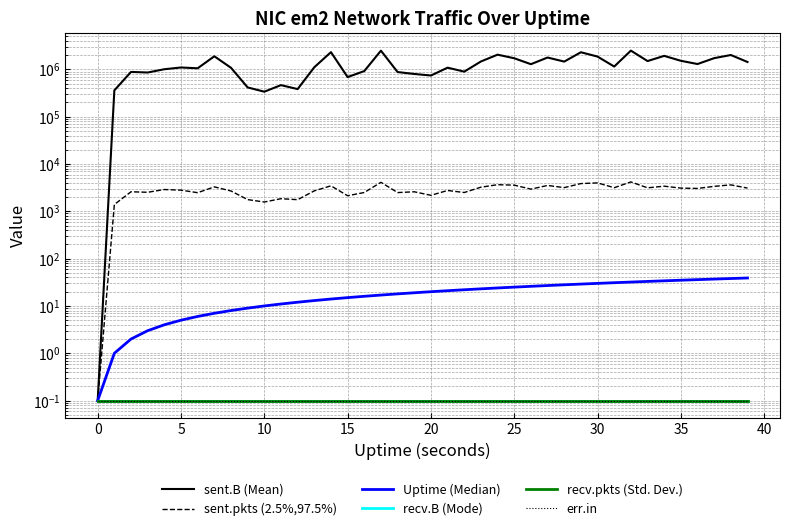

True or false: sent.B (Mean) and recv.pkts (Std. Dev.) intersect in this chart.

False